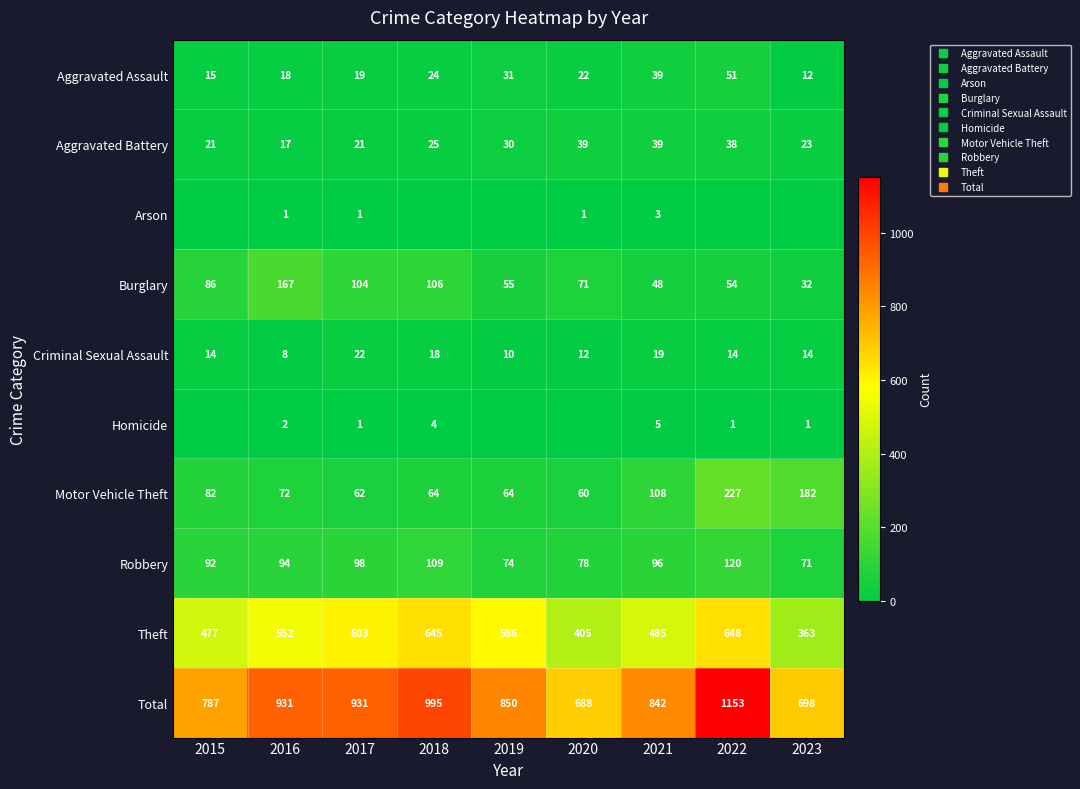

The Burglary series shows 105 at 2016. True or false?

False